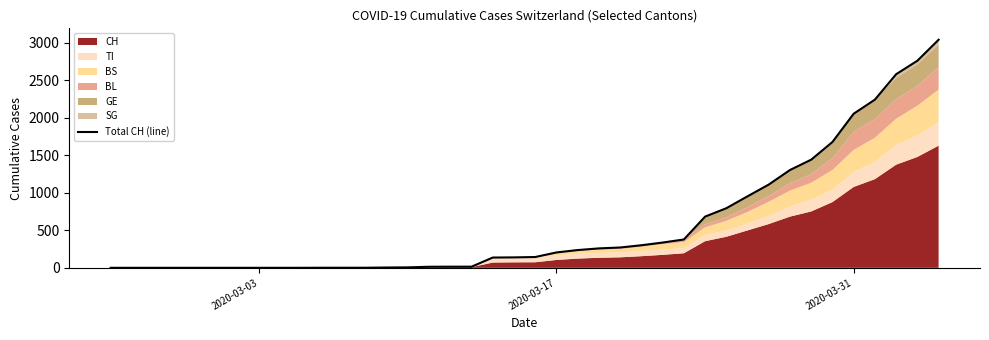

The value at 11 is 1. True or false?

False